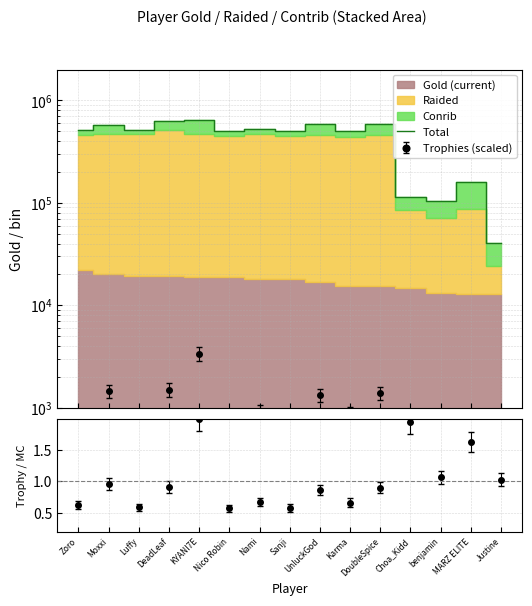

True or false: the data shows 586850 at UnluckGod.

True